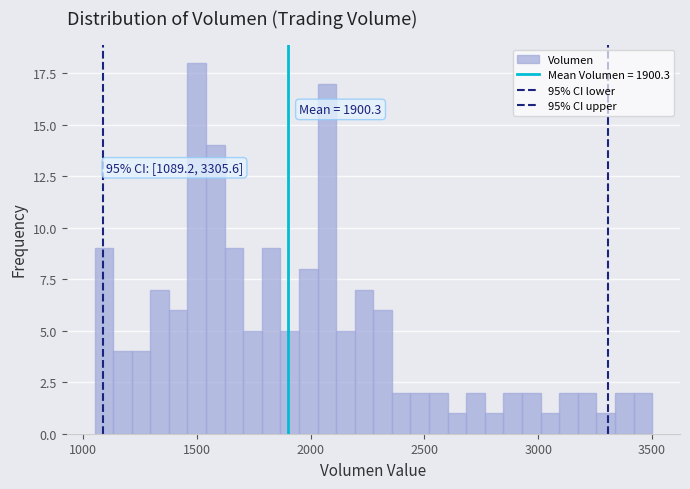

Around what value on the x-axis is the tallest bar? Give the approximate position of its centre, as read against the axis.

1500